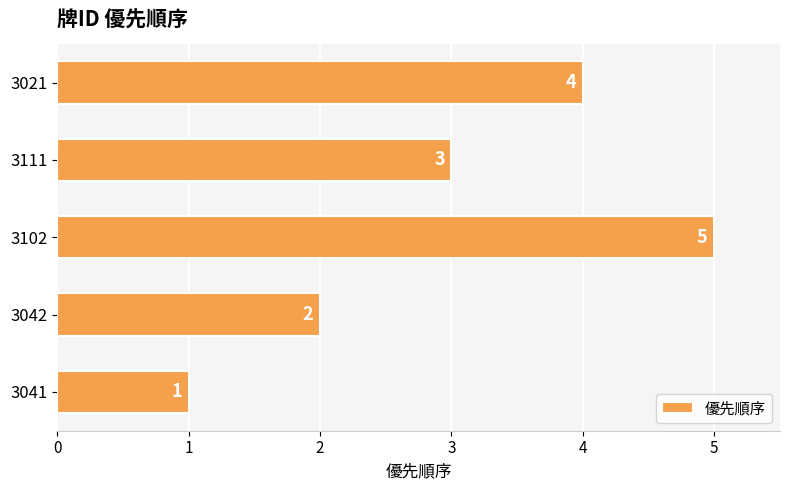

What is the maximum value shown in the chart?

5